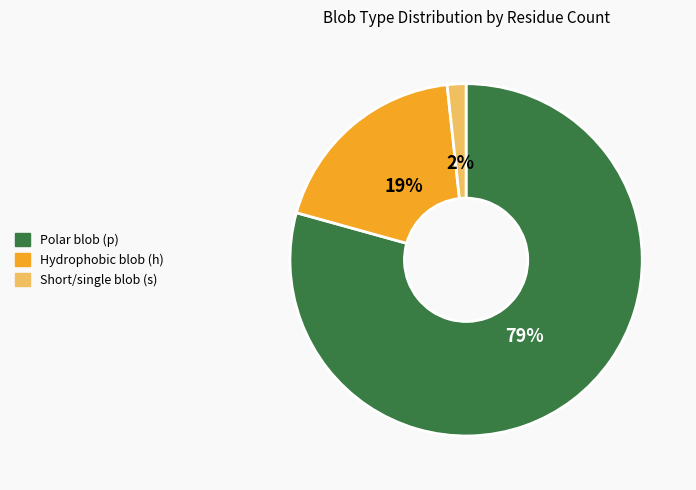

To the nearest percent, what is the average slice percentage?

33%